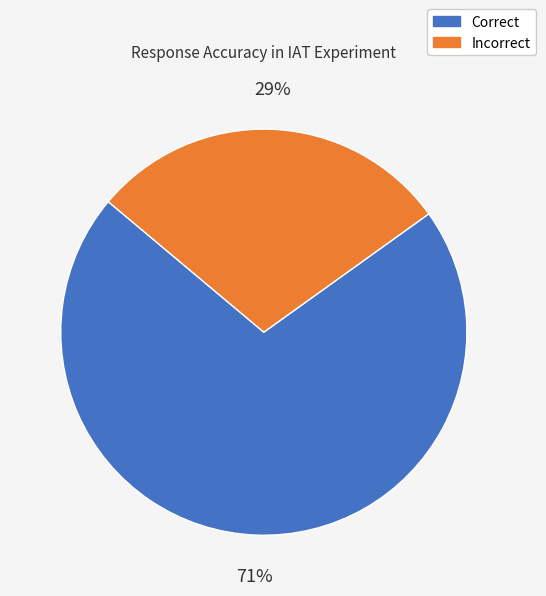

To the nearest percent, what is the average slice percentage?

50%